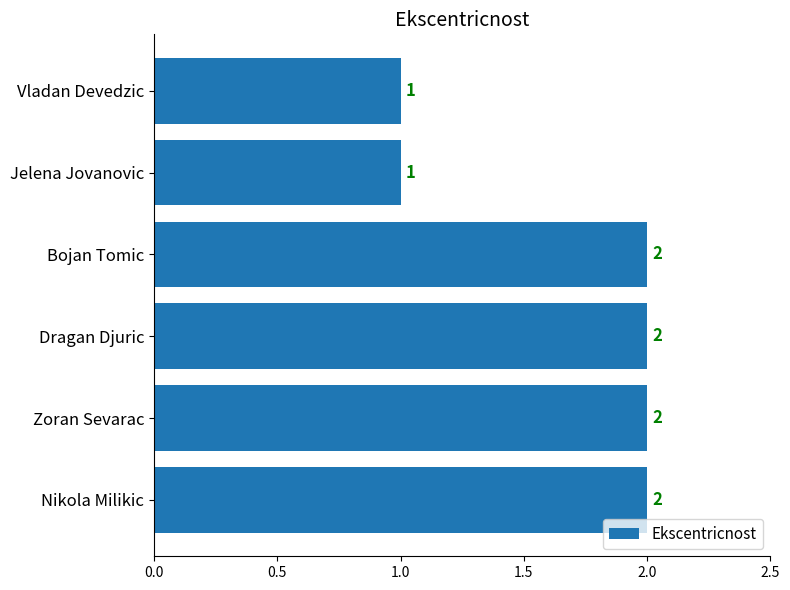

Count the values in the range 1 to 2.

6